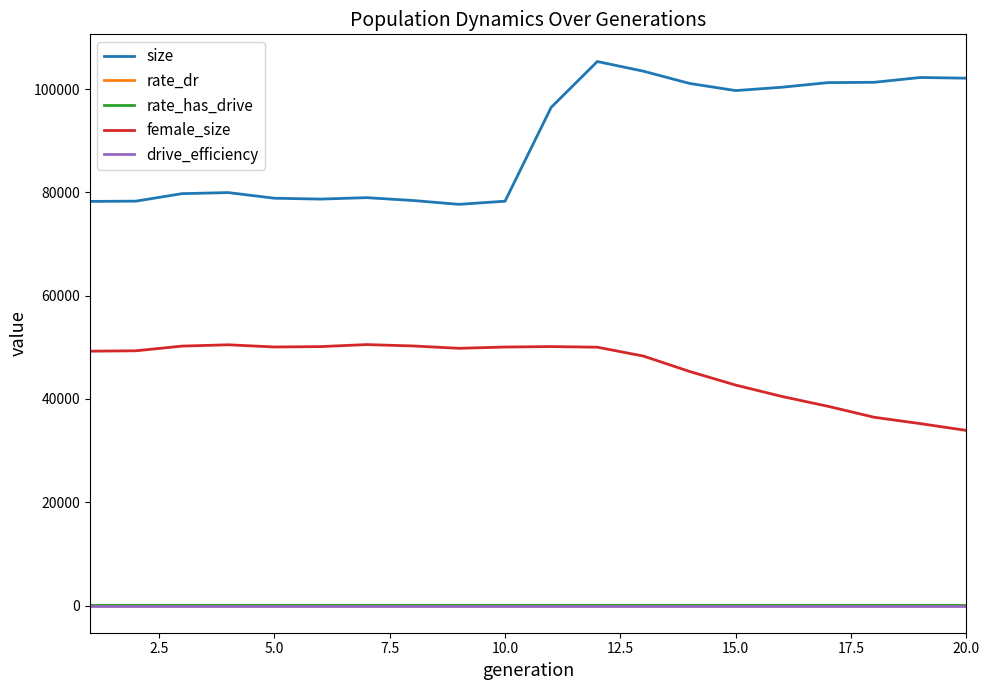

What is the greatest value displayed?

105352.0